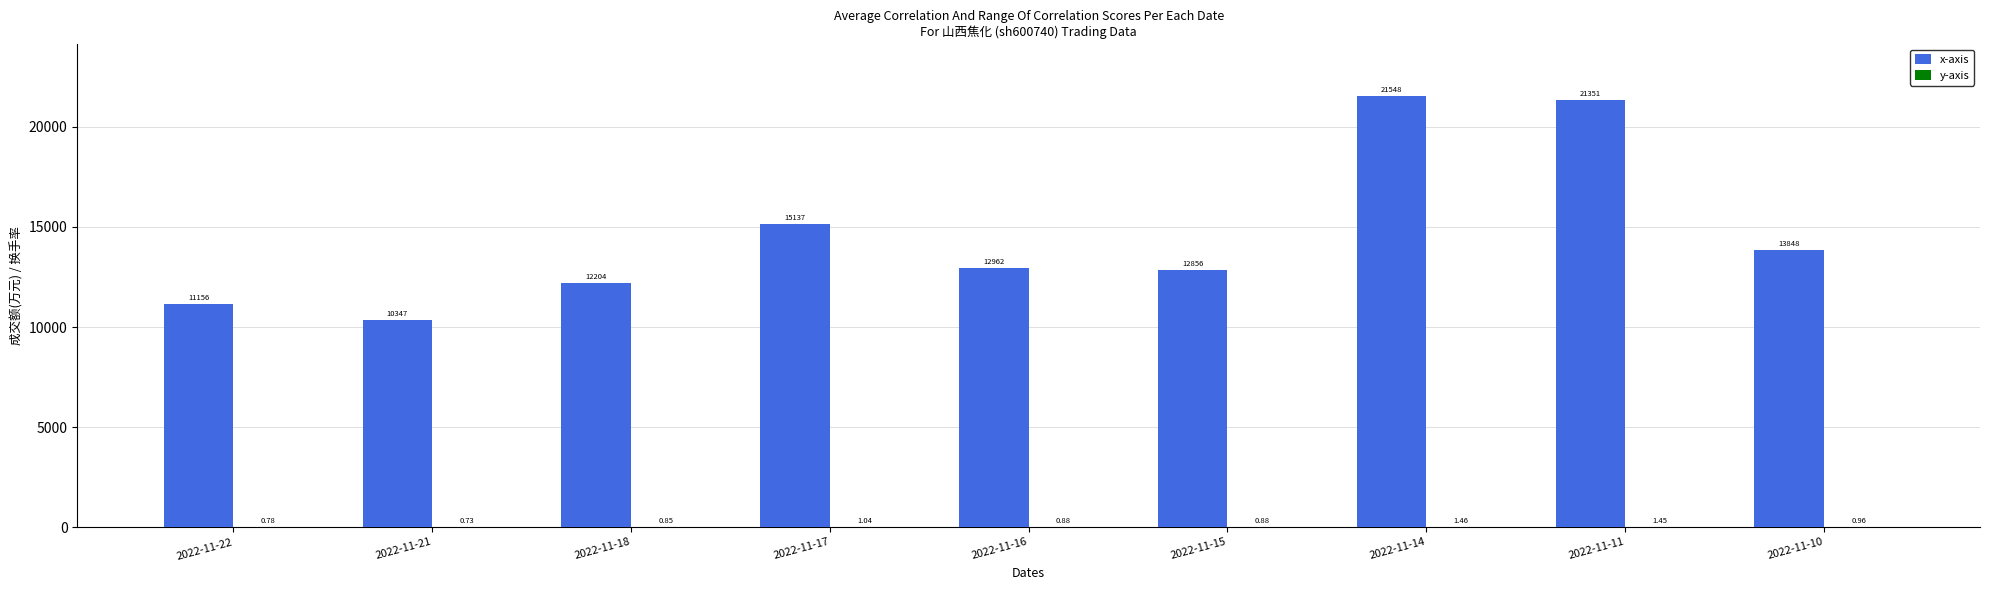

What is the total value across all series at 2022-11-10?

13849.0